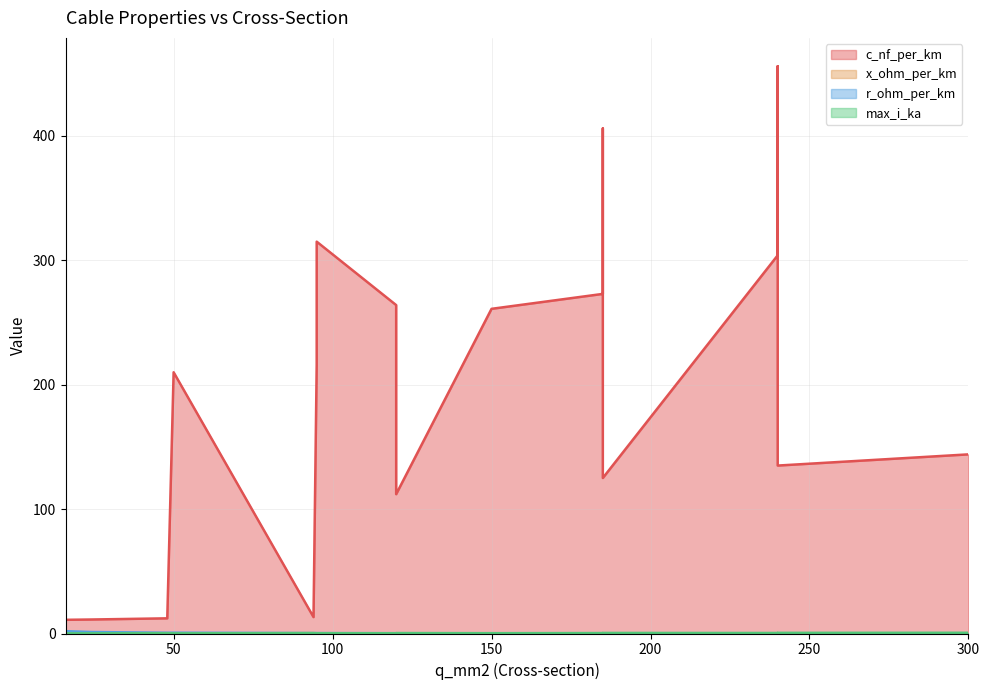

Between 185 and 240, which is larger?

240